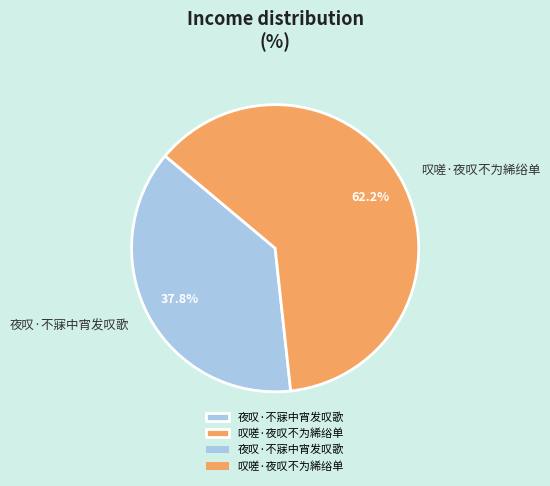

Which has a higher value, 夜叹·不寐中宵发叹歌 or 叹嗟·夜叹不为絺绤单?

叹嗟·夜叹不为絺绤单